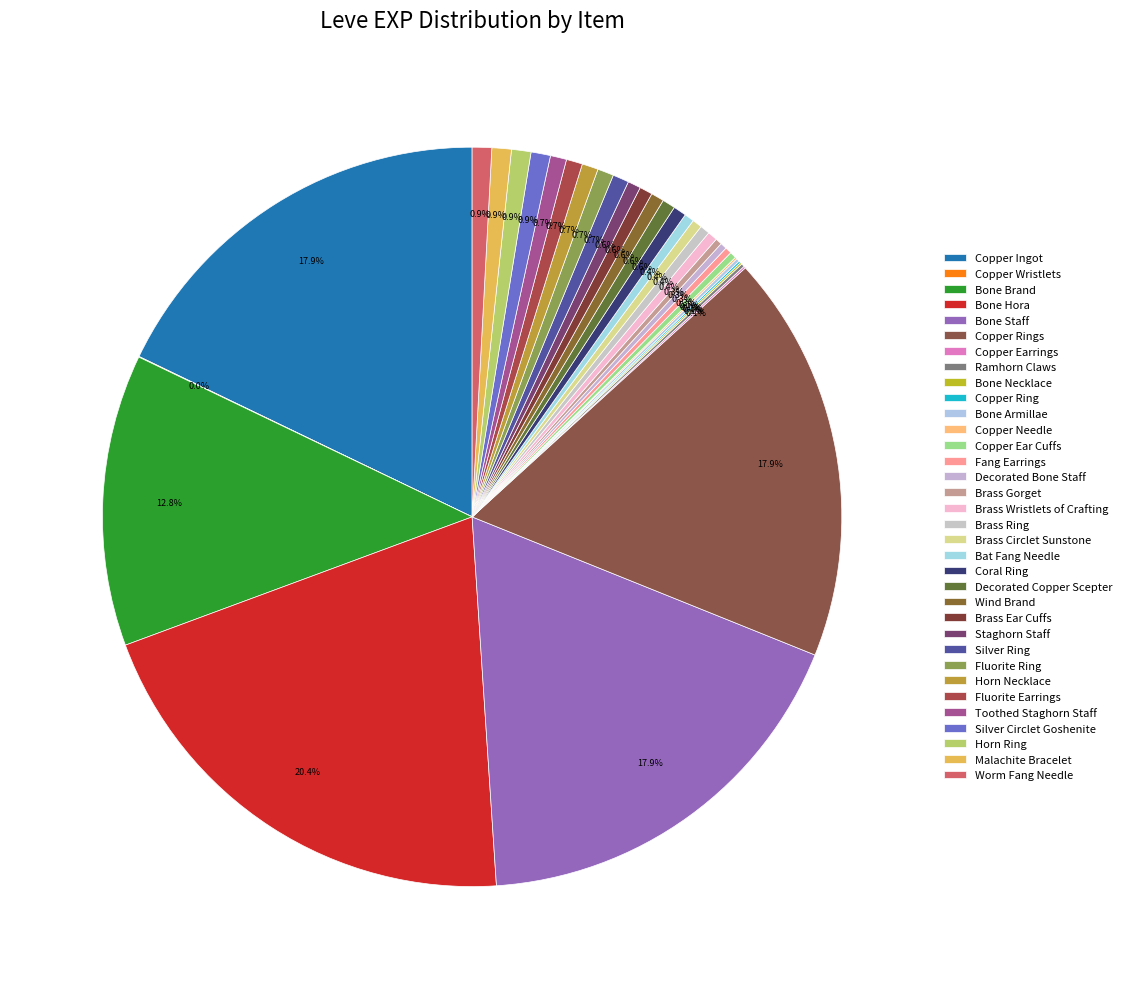

Count the number of slices in the pie.

34